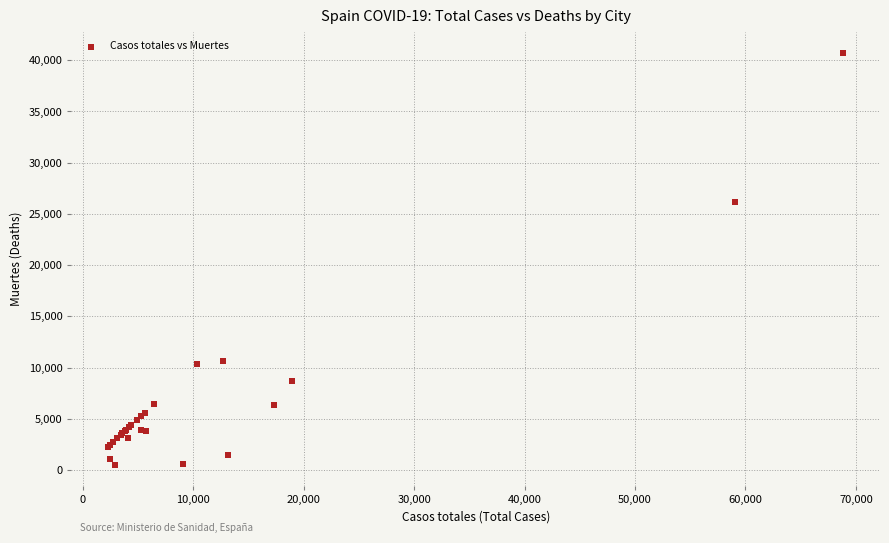

What Y value in the scatter plot is closest to 20611?

26203